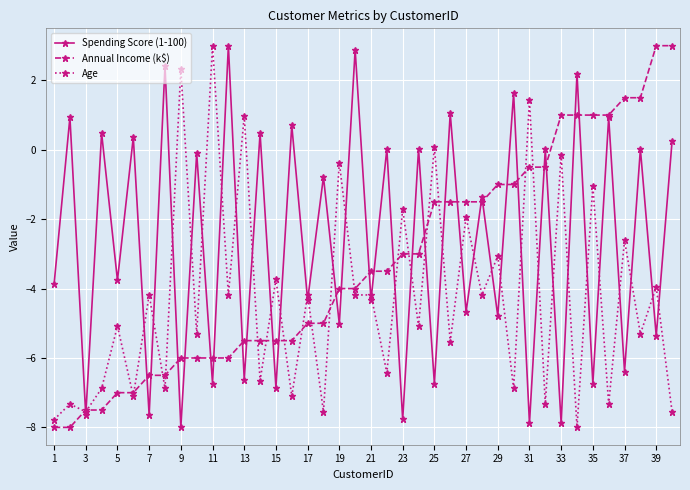

What are all the series names shown in the legend?

Spending Score (1-100), Annual Income (k$), Age